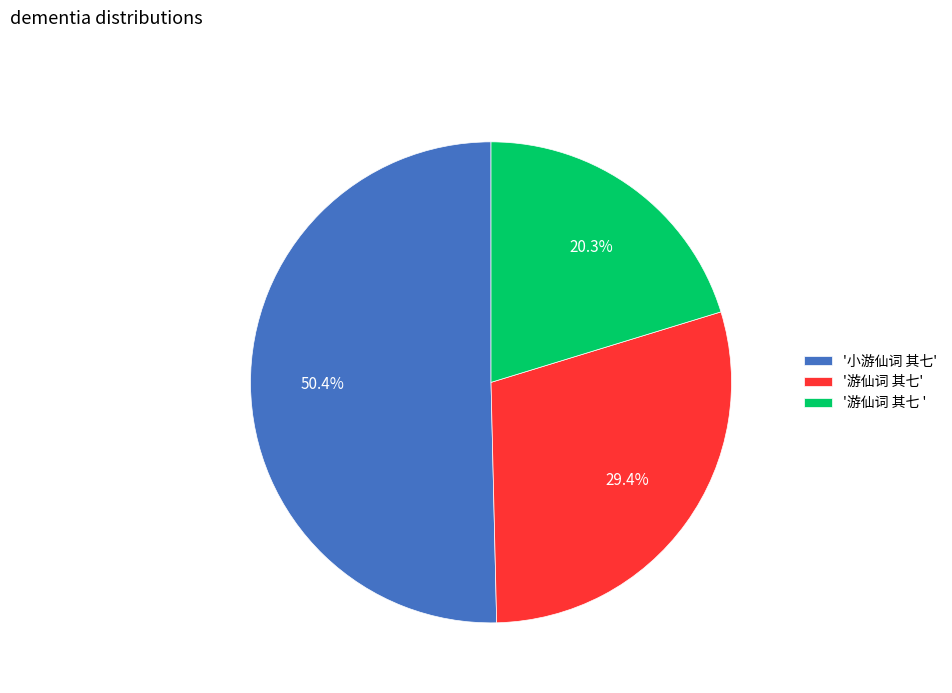

Which has a higher value, '游仙词 其七' or '游仙词 其七 '?

'游仙词 其七'